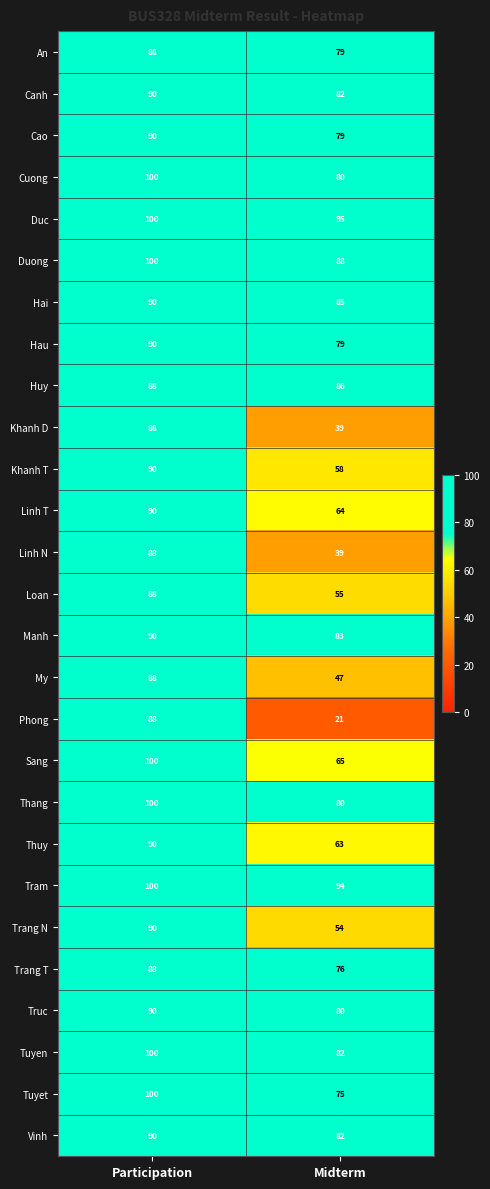

Which category has the lowest value in the Duong series?

Midterm